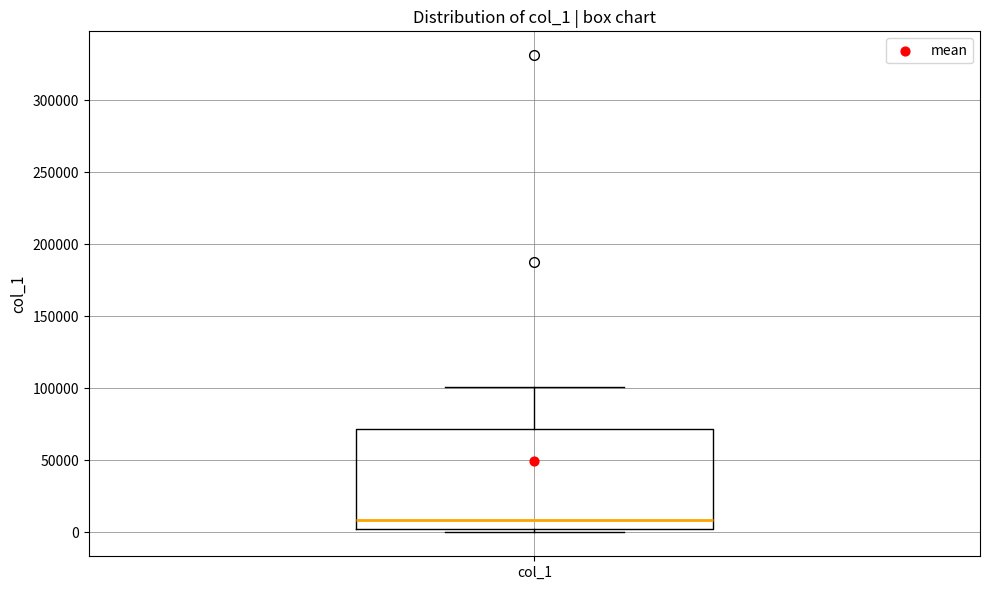

Transcribe this box plot: give where the median line is, the range the box spans, and where the two whiskers end, as read against the y-axis. The values are not printed on the chart, so give them approximately, as read against the axis.

median 10000, box 0 to 70000, whiskers 0 (just below the box's lower edge) to 100000